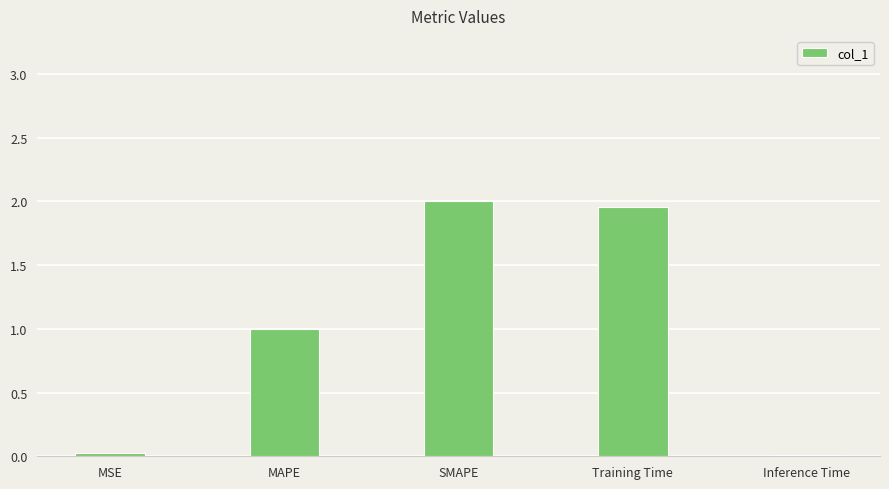

True or false: the data shows 2.0 at Training Time.

True